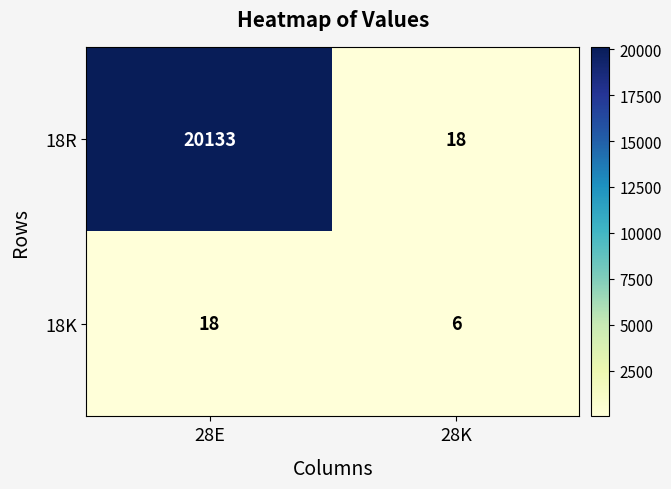

Count the number of data series in this chart.

2